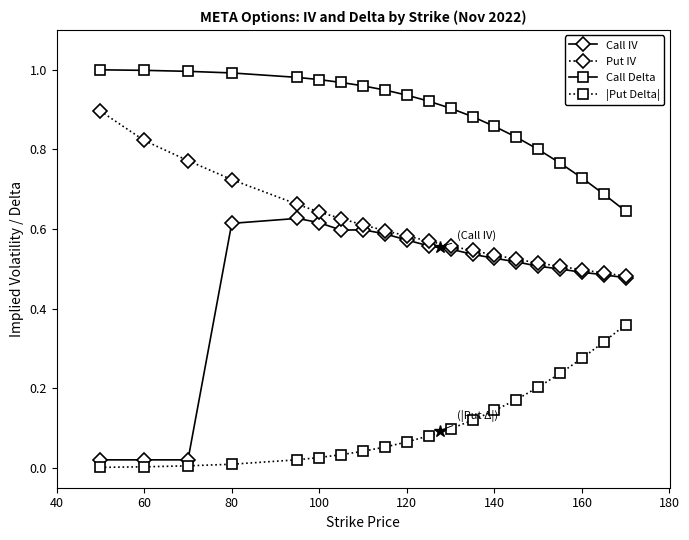

True or false: Put IV and Call Delta intersect in this chart.

False